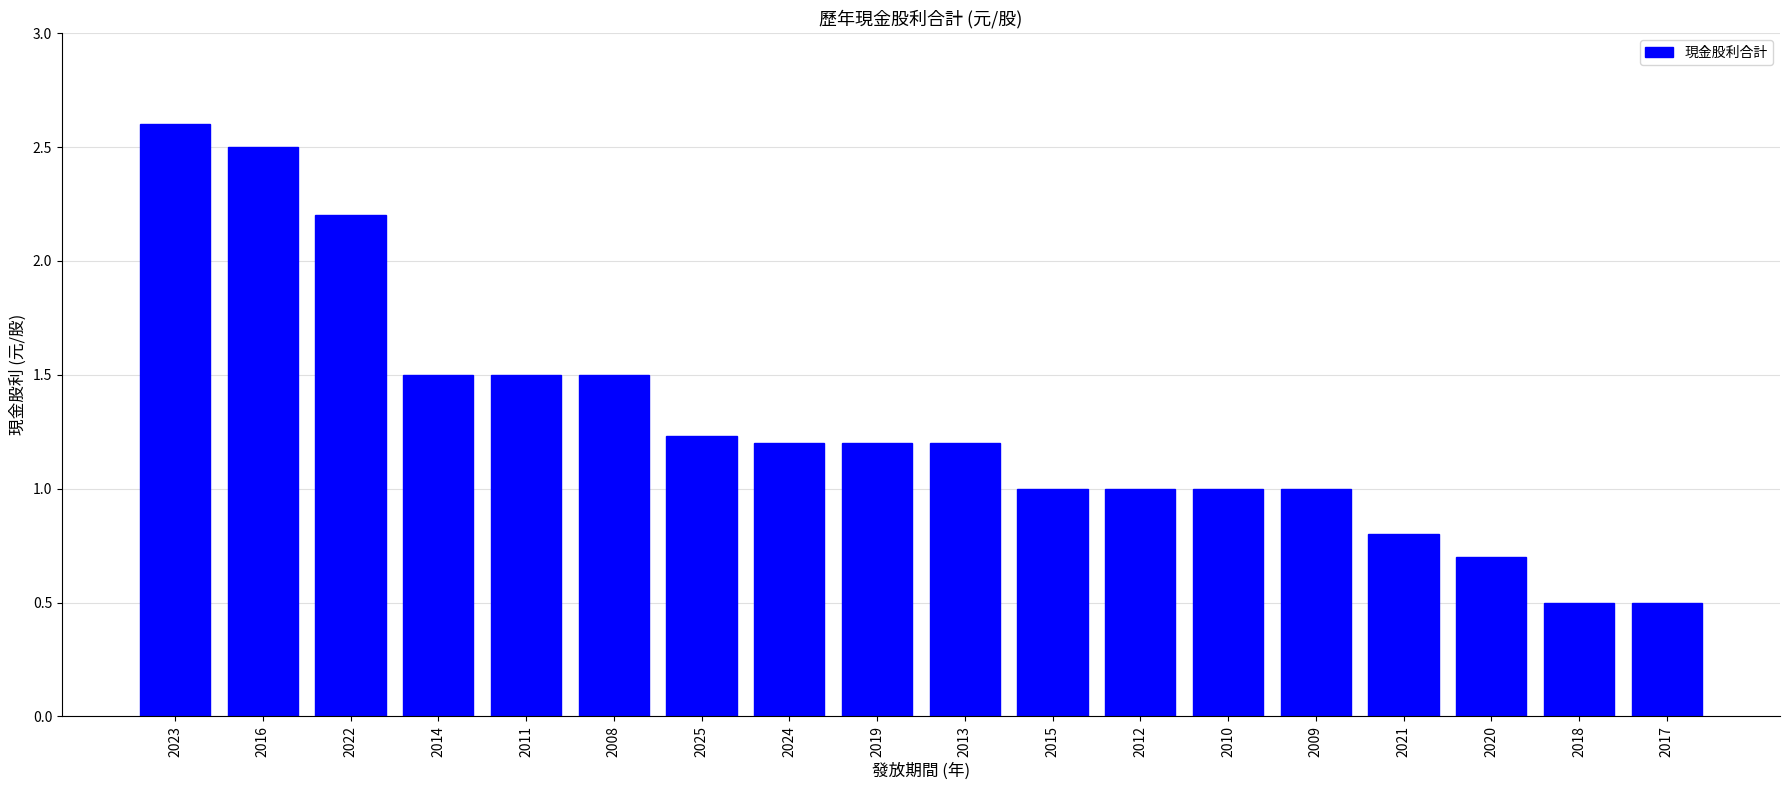

Where does the data first go above 1?

2023